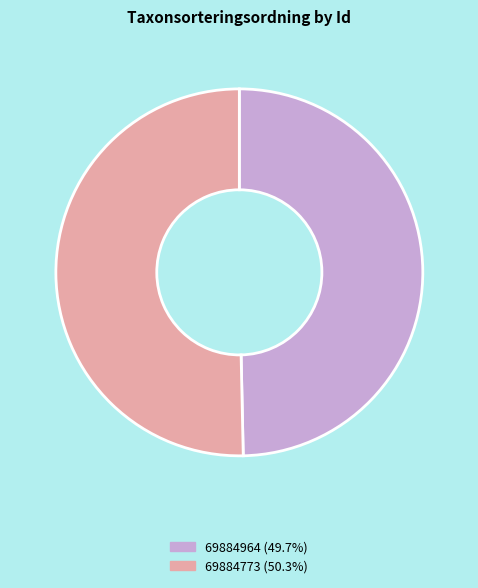

Which category has the smallest portion of the pie?

69884964